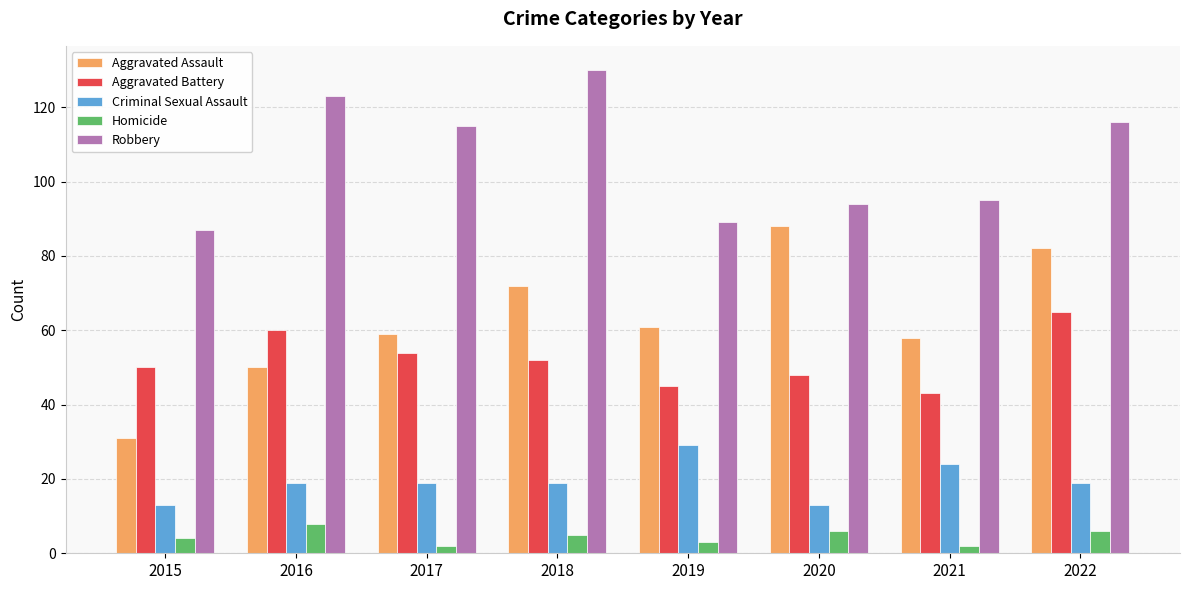

How many bars are there in each group?

5